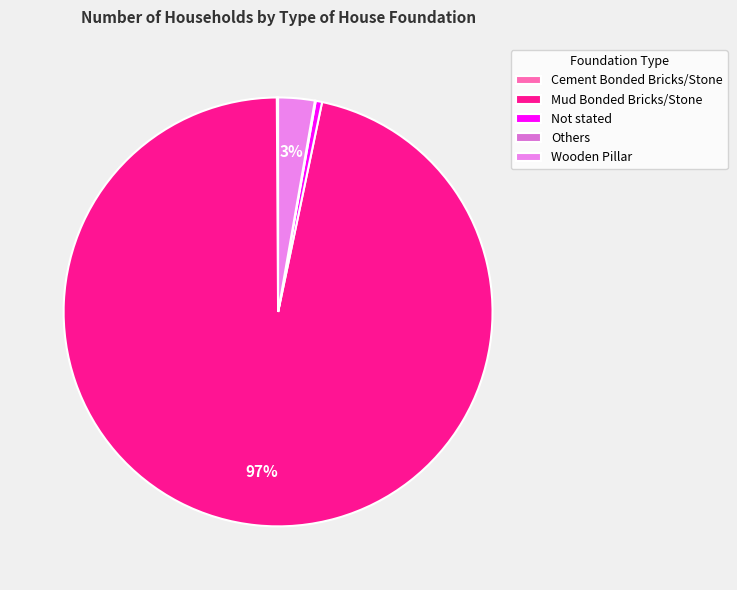

Does Cement Bonded Bricks/Stone account for over 50% of the chart?

No